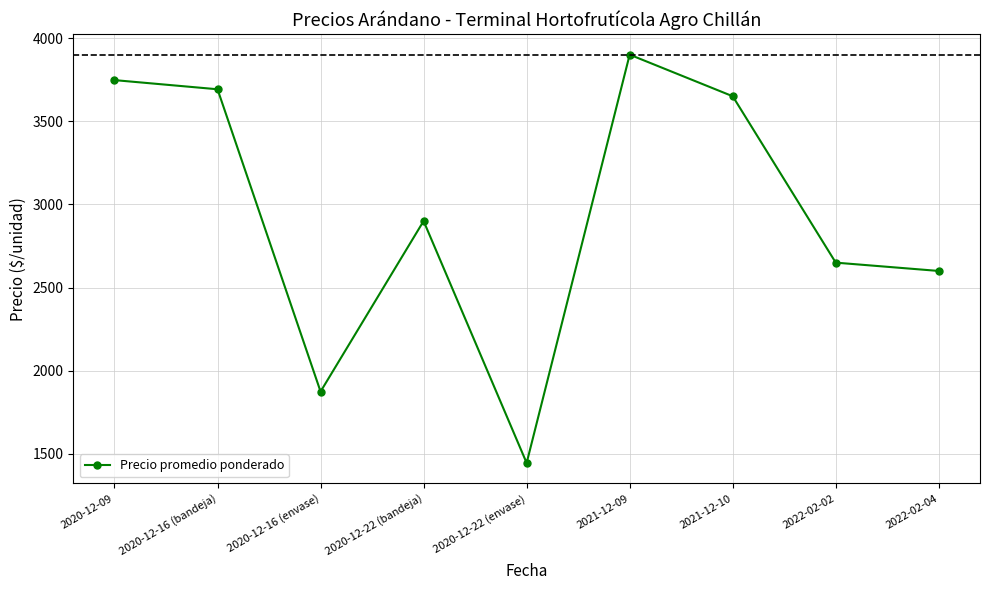

List the labels in order of value, smallest first.

2020-12-22 (envase), 2020-12-16 (envase), 2022-02-04, 2022-02-02, 2020-12-22 (bandeja), 2021-12-10, 2020-12-16 (bandeja), 2020-12-09, 2021-12-09